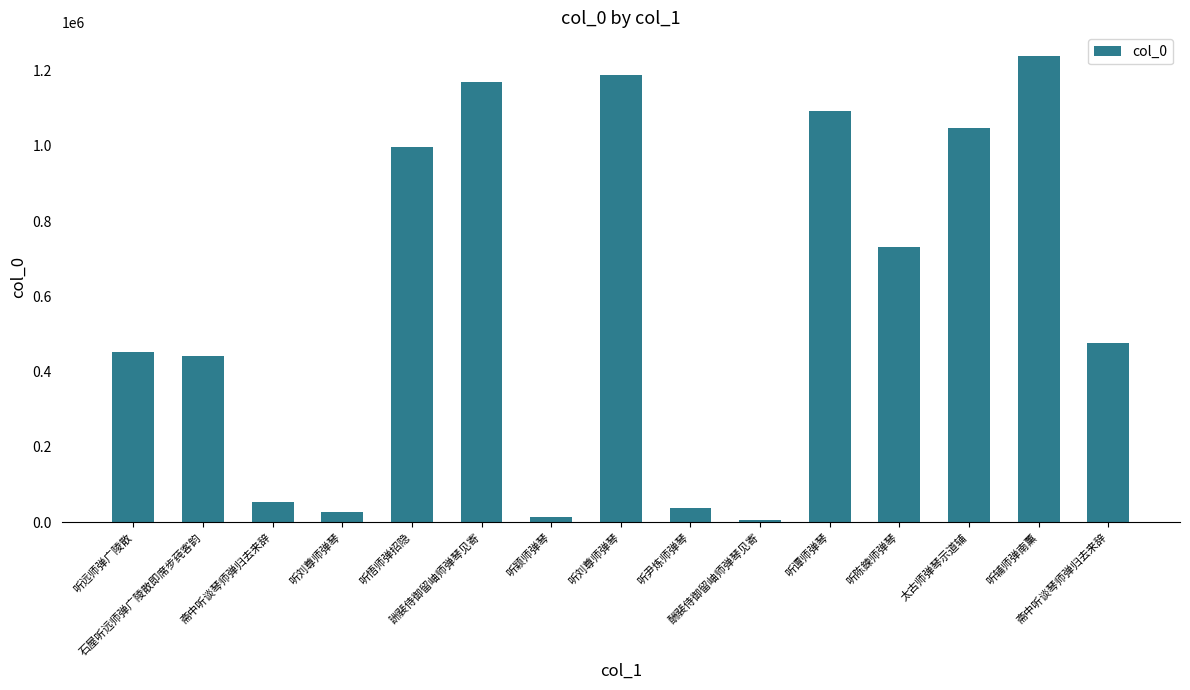

What is the maximum value shown in the chart?

1239519